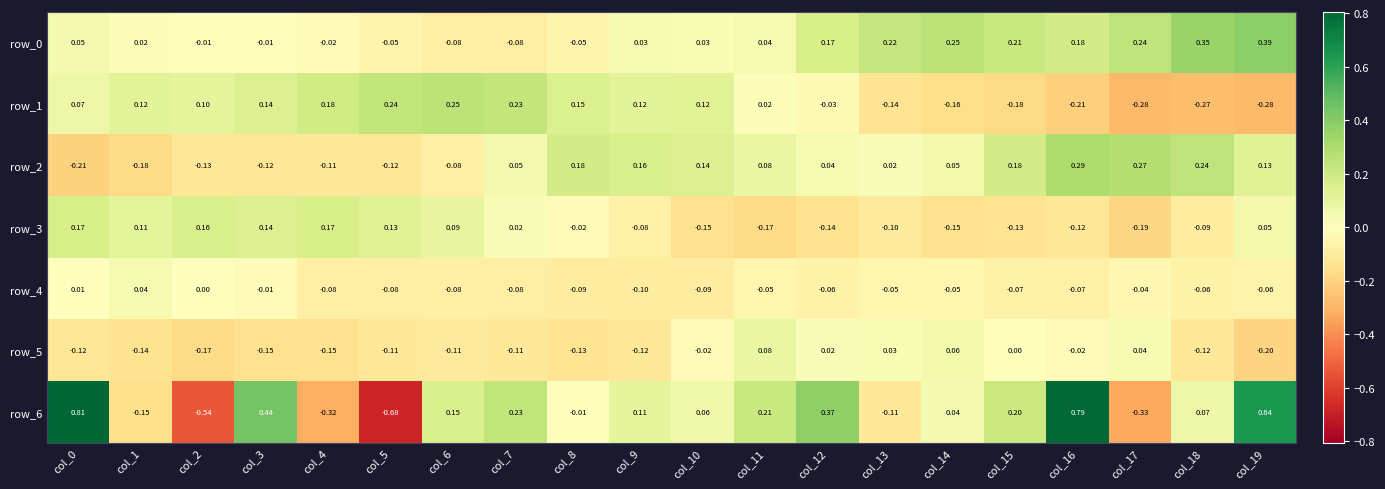

Is the value of row_1 at col_4 greater than the value of row_3 at col_8?

Yes